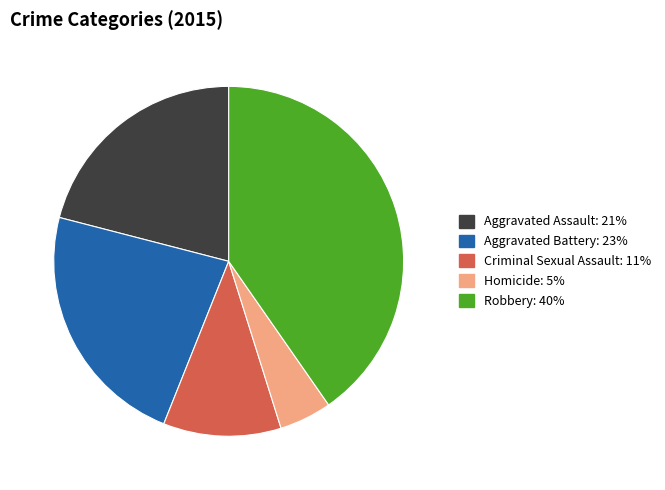

True or false: Criminal Sexual Assault accounts for 11% of the total.

True